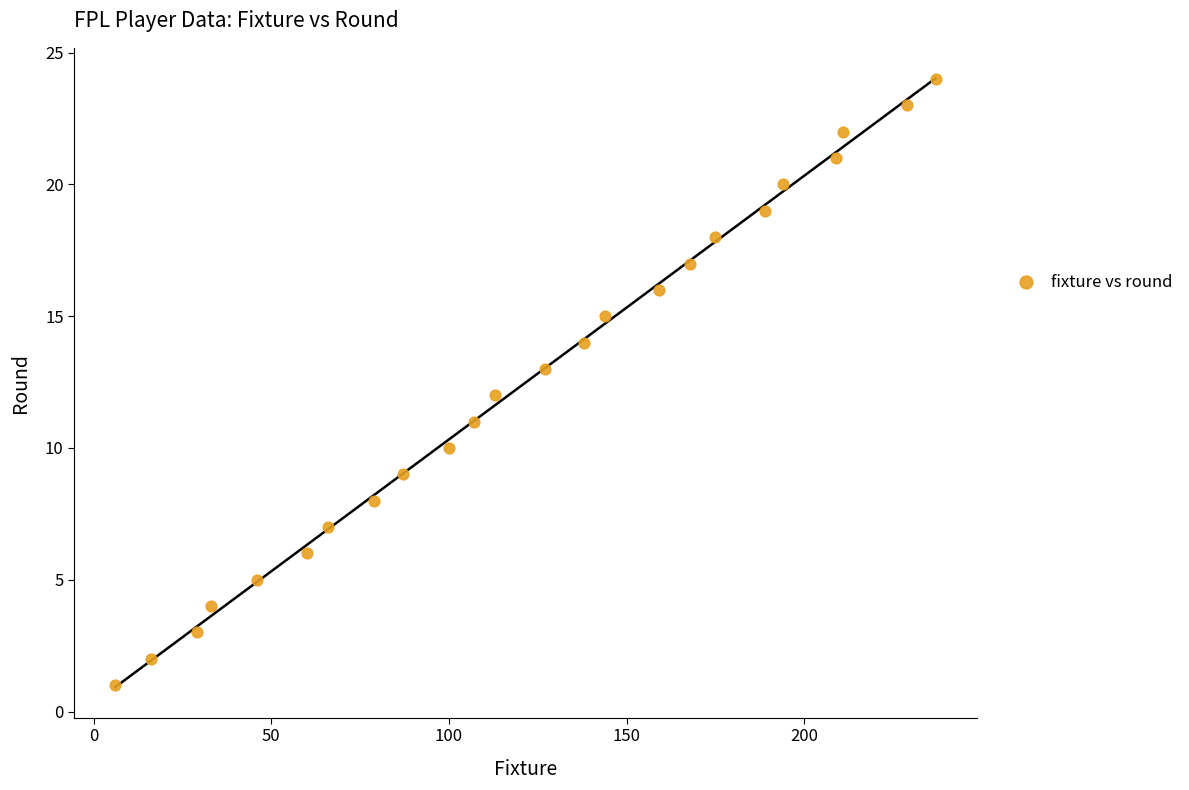

What is the range of X values (max minus min)?

231